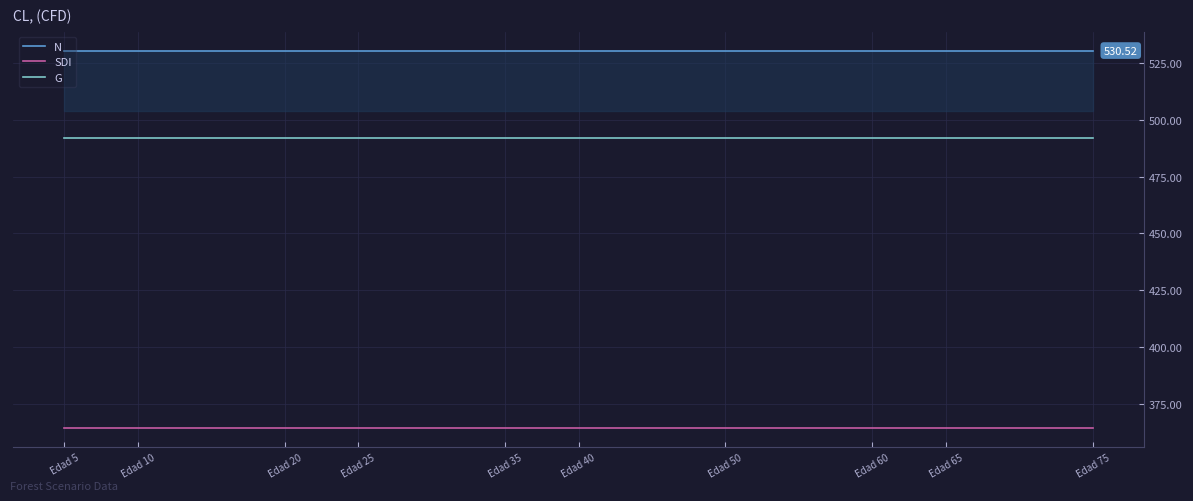

At which label is N closest to 530?

Edad 5